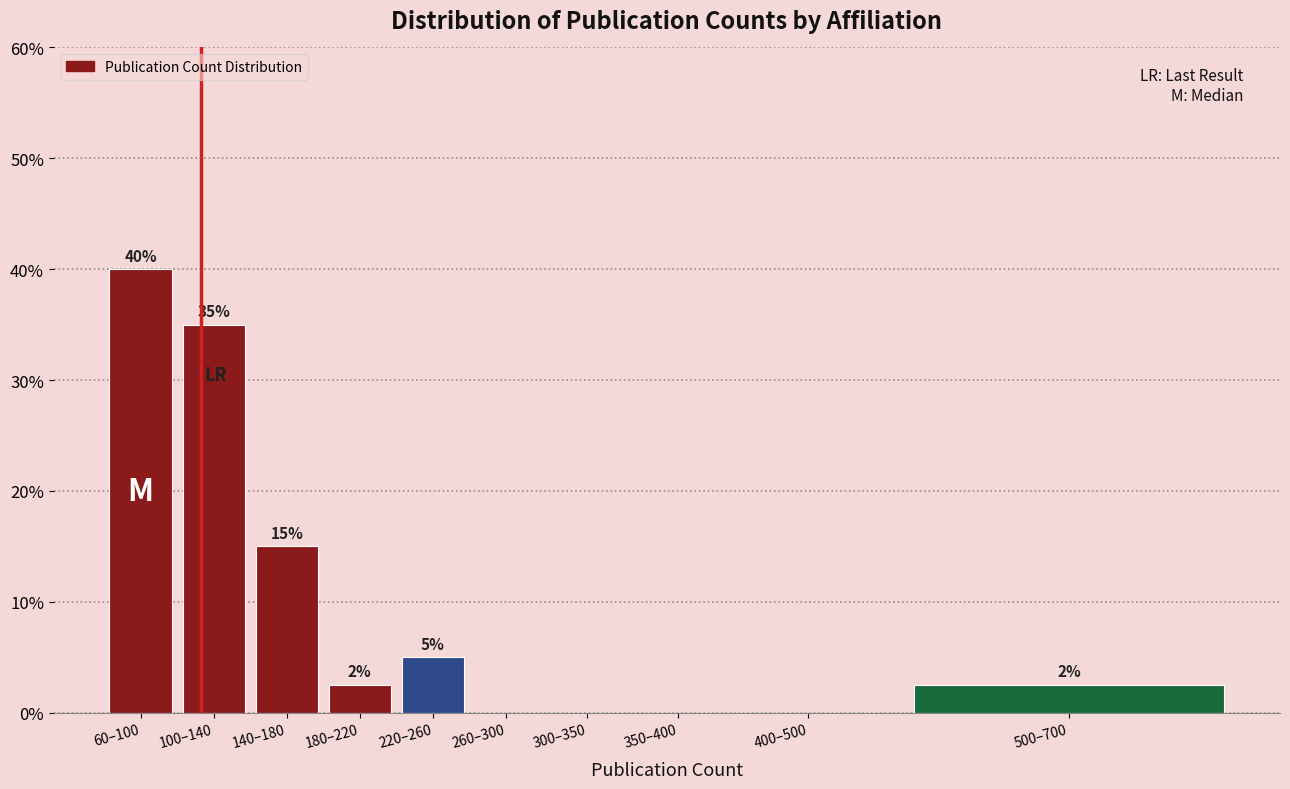

What is the greatest value displayed?

40.0